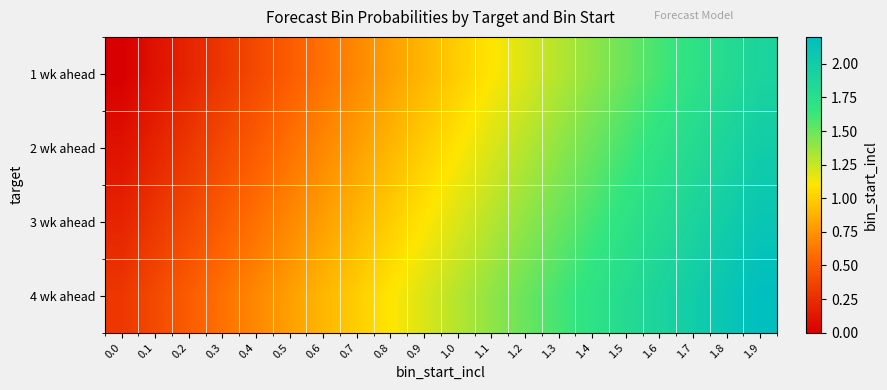

At which category is the sum across all series the highest?

1.9